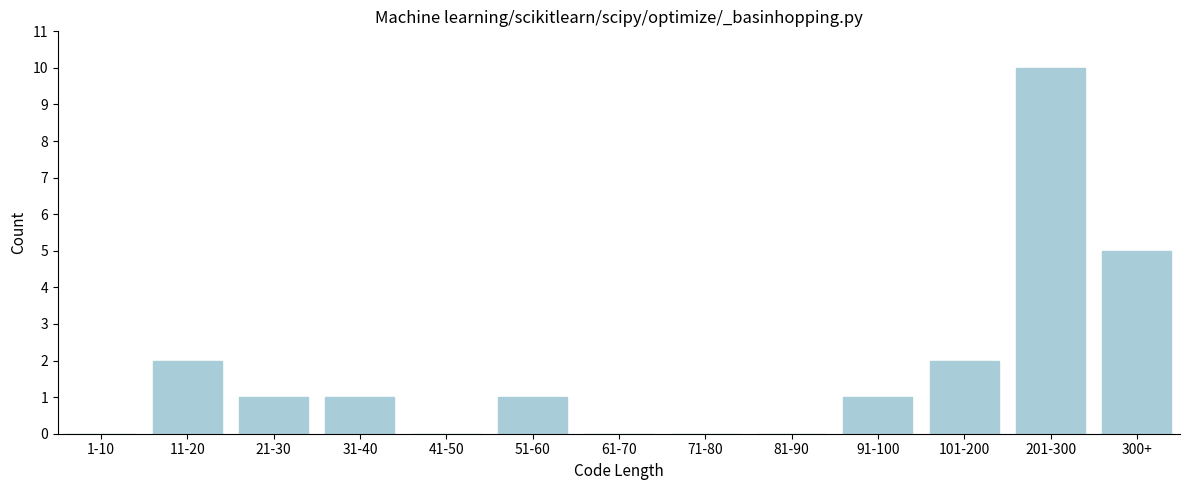

Reading right to left, transcribe all the data shown in this chart.

300+=5	201-300=10	101-200=2	91-100=1	81-90=0	71-80=0	61-70=0	51-60=1	41-50=0	31-40=1	21-30=1	11-20=2	1-10=0